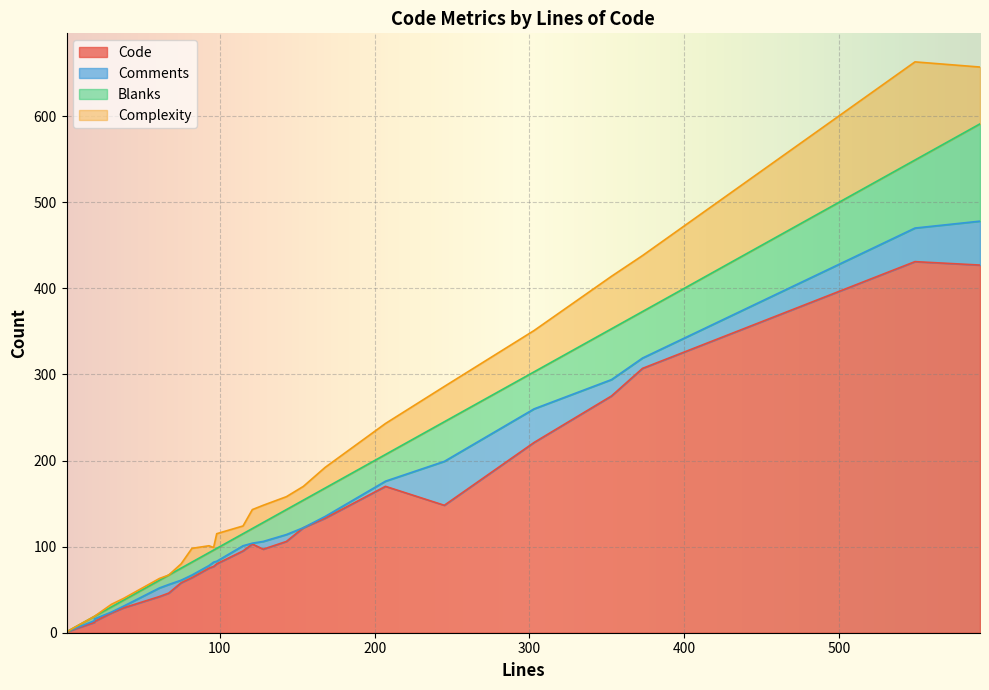

How many values in the Complexity series are below 16?

12